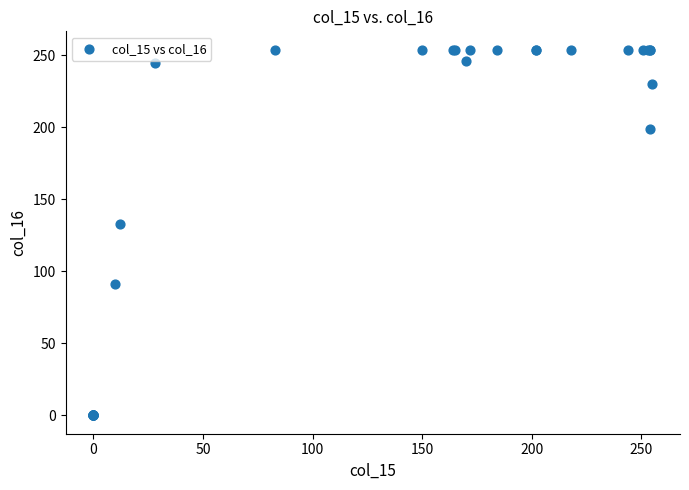

What Y value in the scatter plot is closest to 127?

133